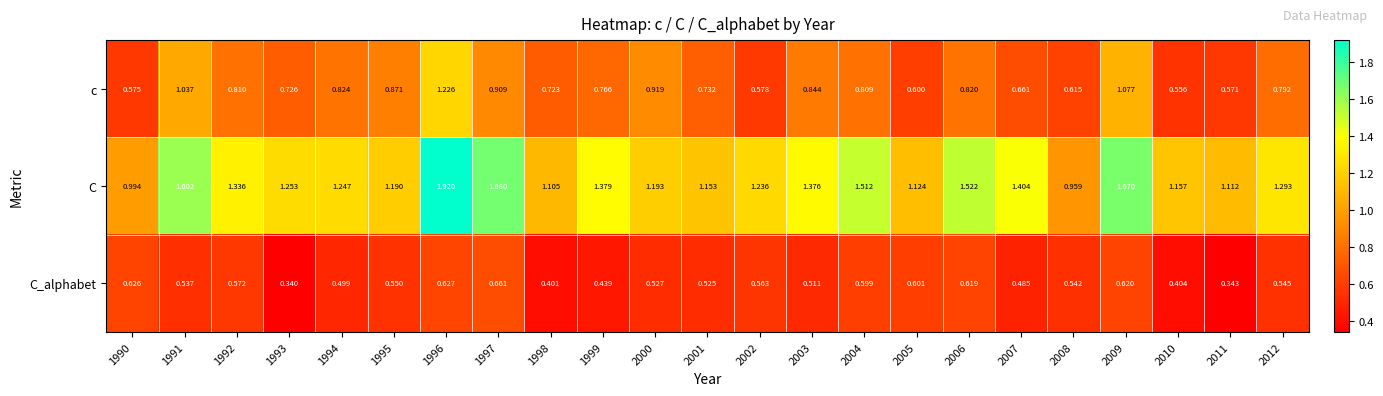

At how many categories does at least one series exceed 1?

21